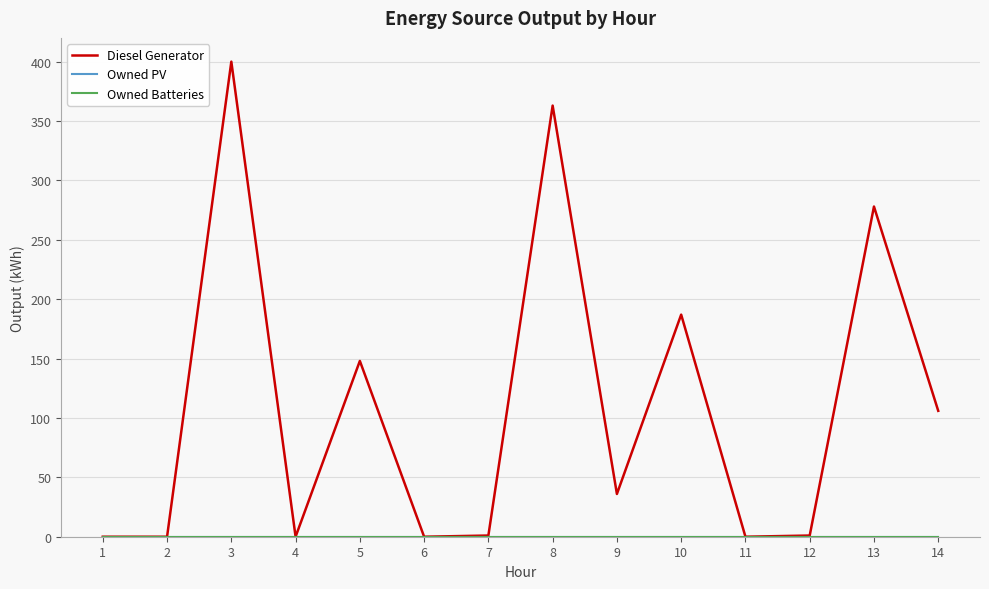

What is the sum of all Diesel Generator values?

1520